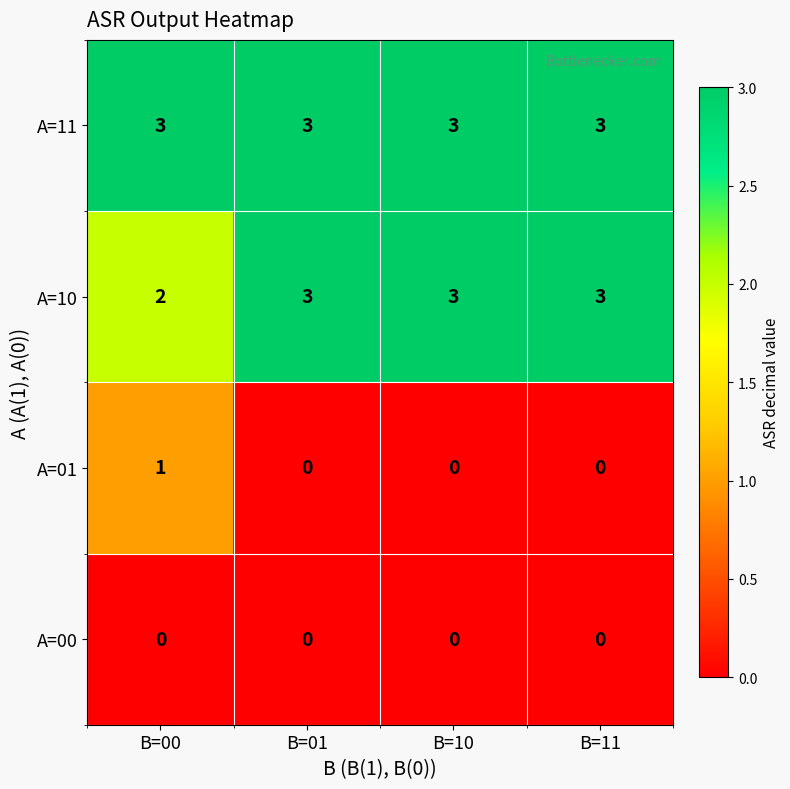

What is the spread (max minus min) of values at B=01?

3